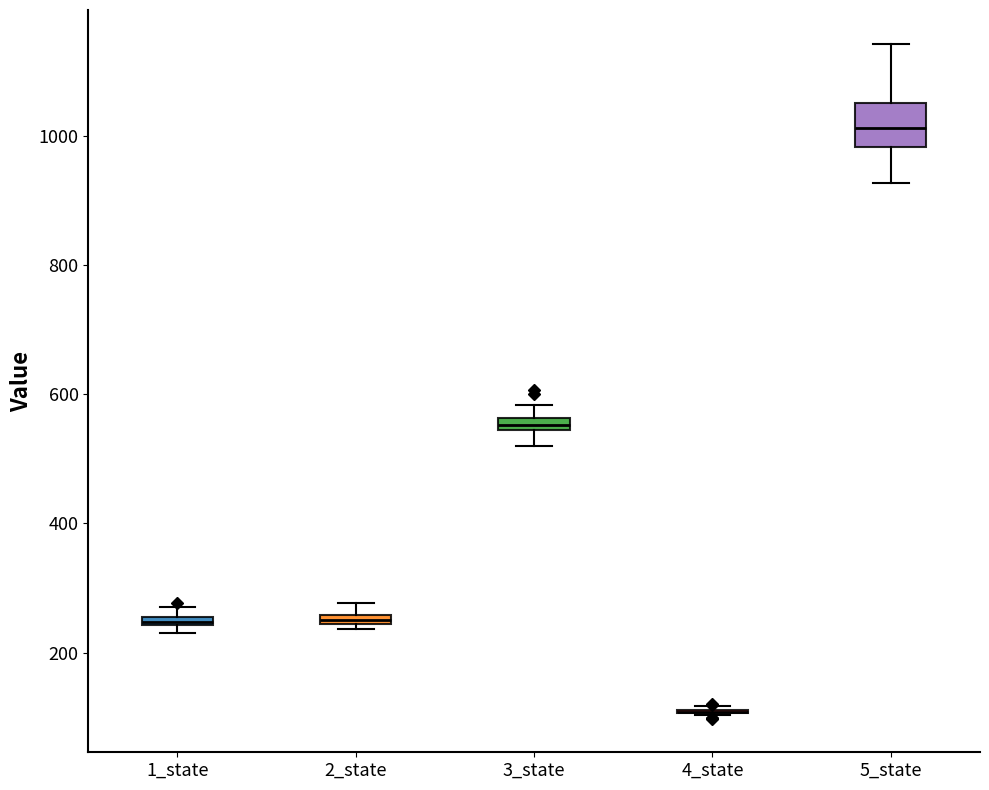

Which box is the tallest, from its lower edge to its upper edge?

5_state